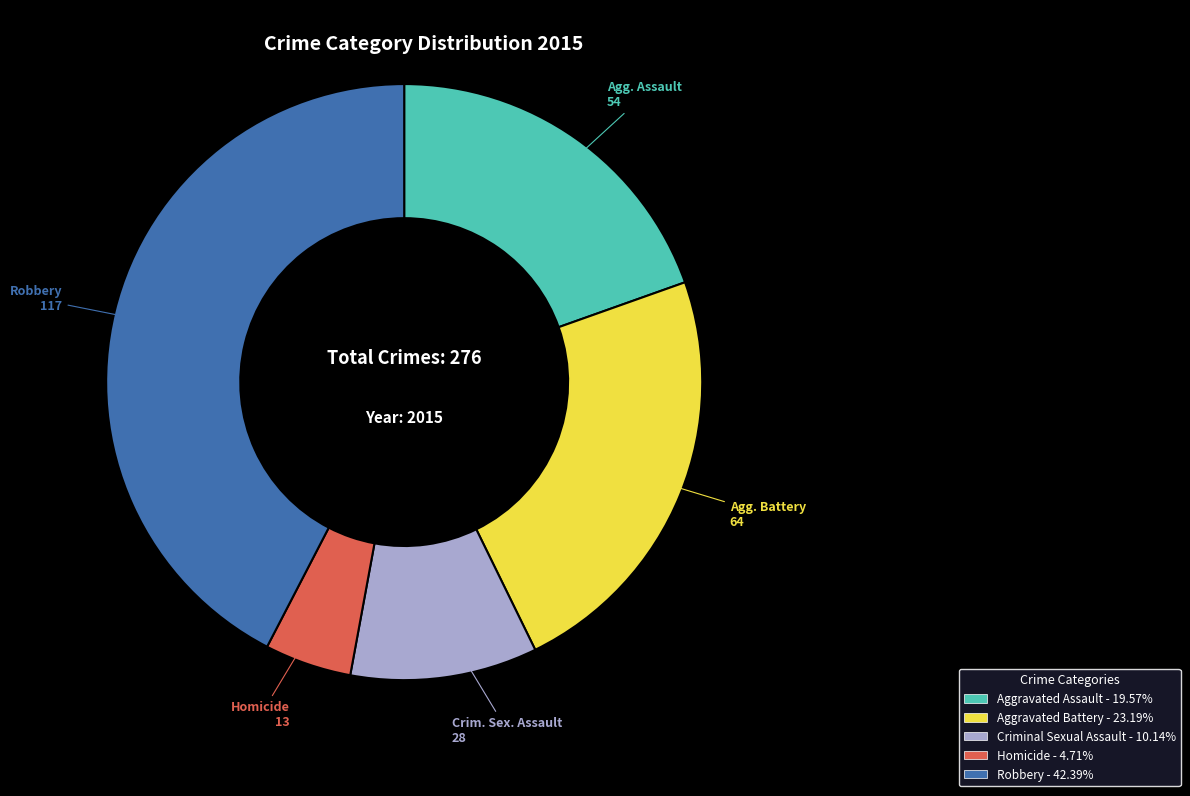

Is there a majority slice in this chart?

No